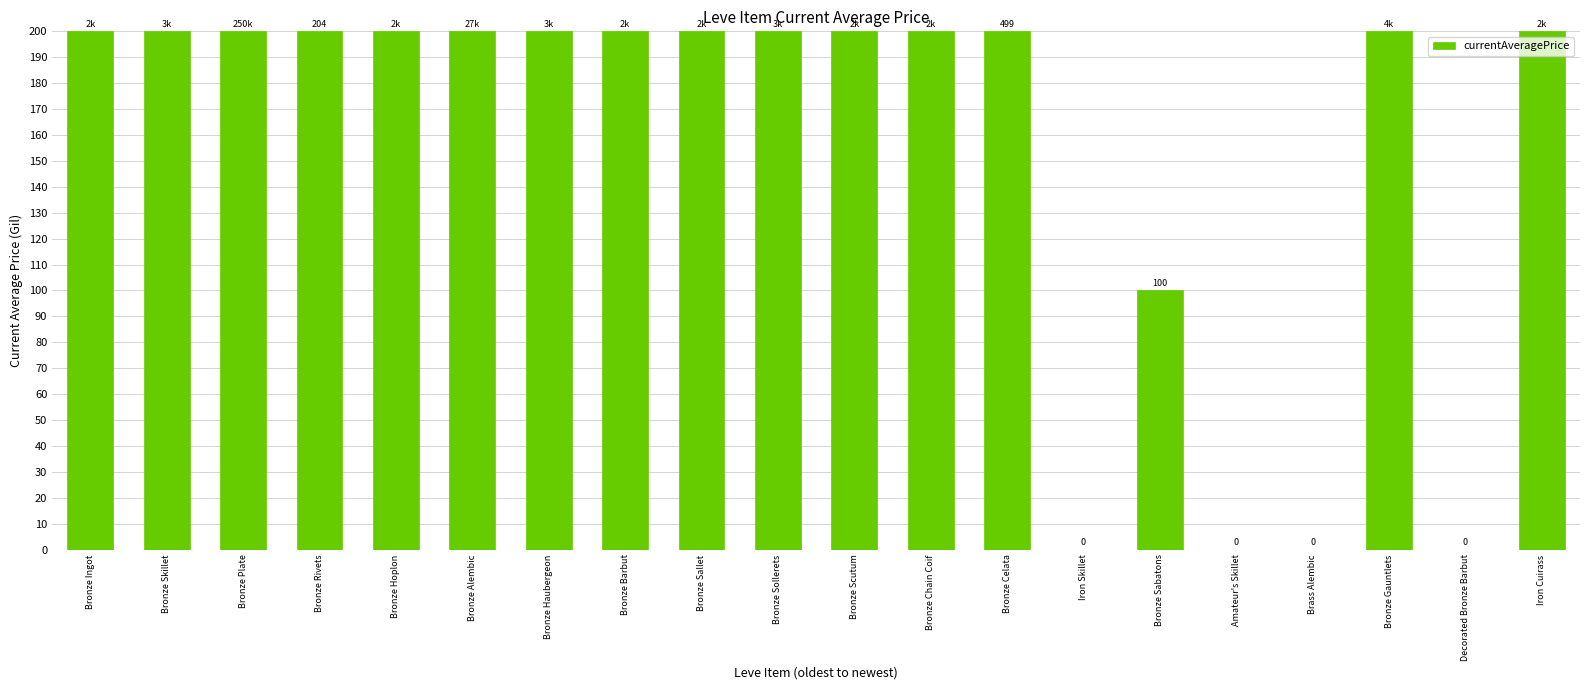

Reading left to right, what are all the values shown in this chart?

200	200	200	200	200	200	200	200	200	200	200	200	200	0	100	0	0	200	0	200